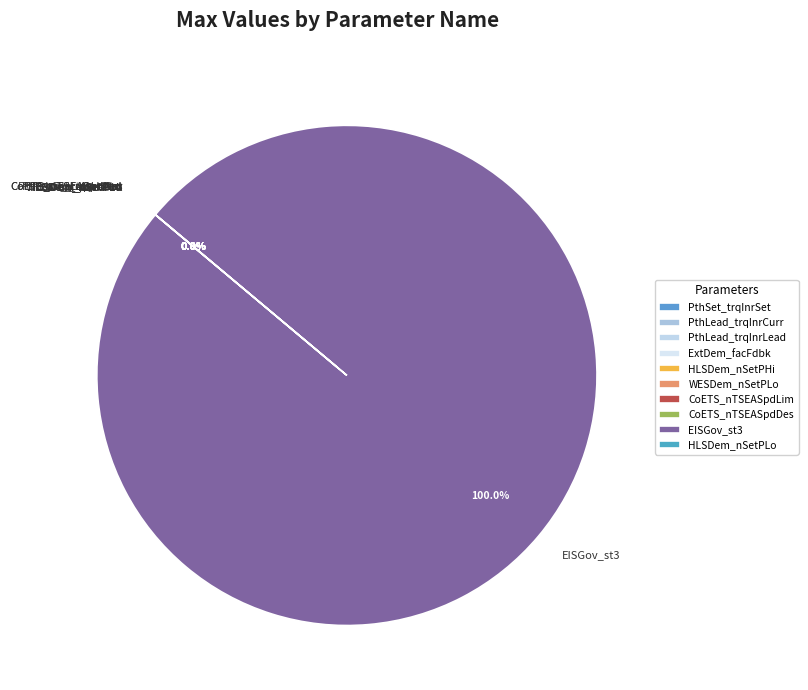

How many slices are in this pie chart?

10